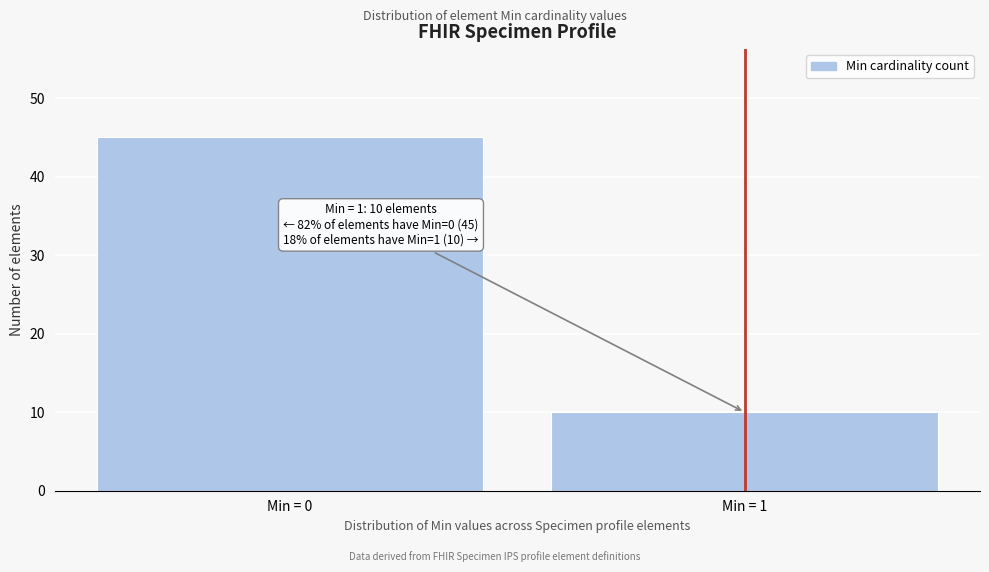

Reading right to left, what are all the values shown in this chart?

10	45